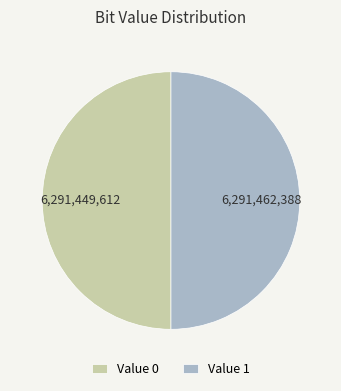

How many segments does this pie chart have?

2